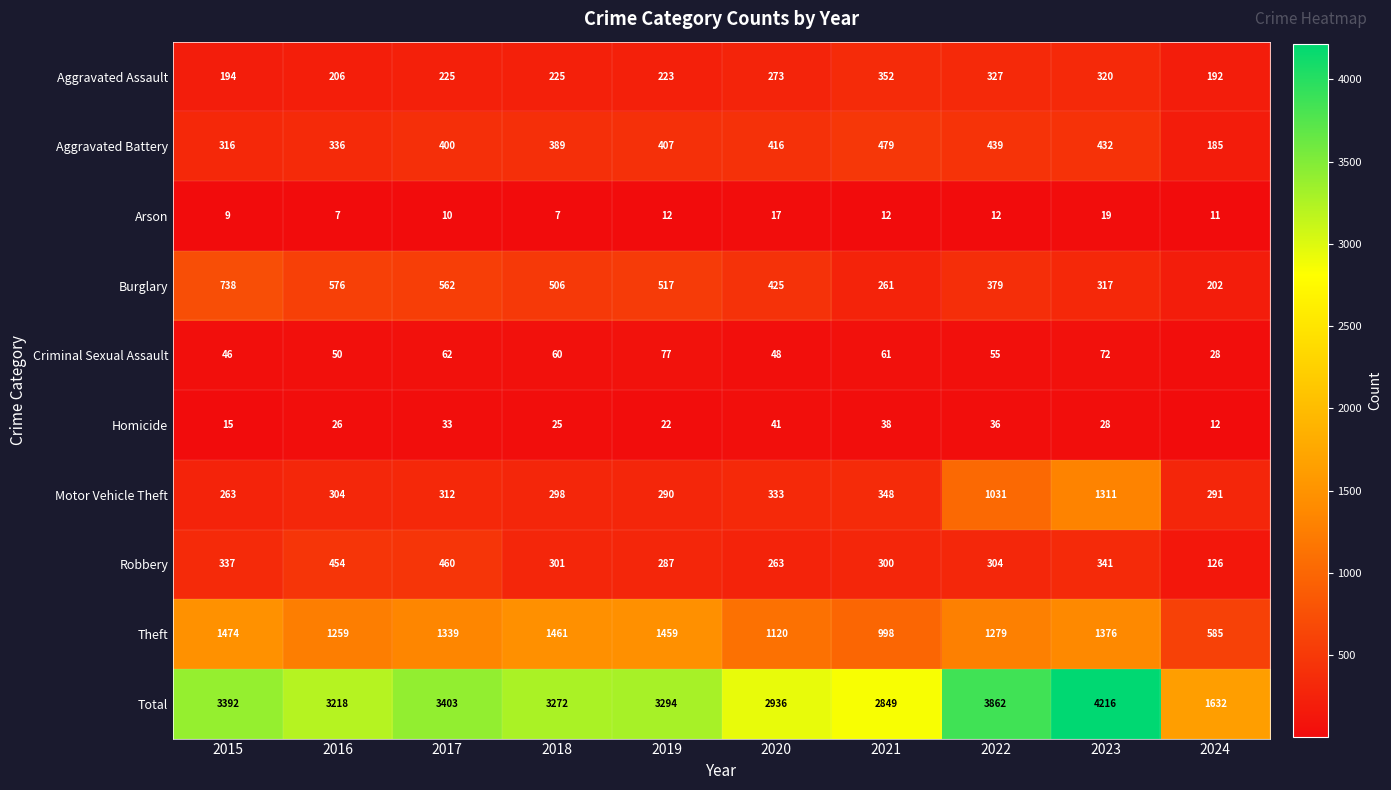

Which series changed the most between 2015 and 2017?

Burglary